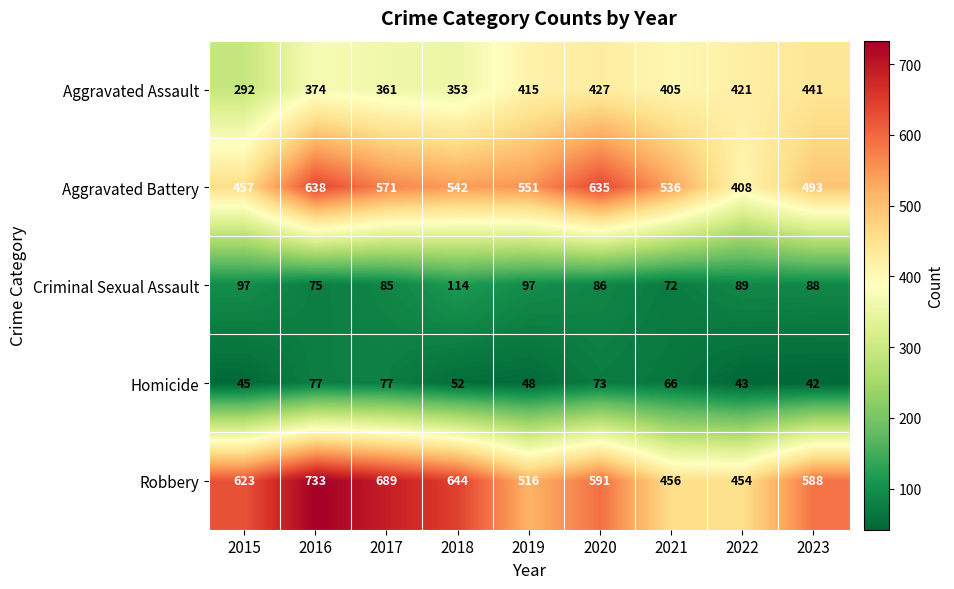

Count the number of data series in this chart.

5